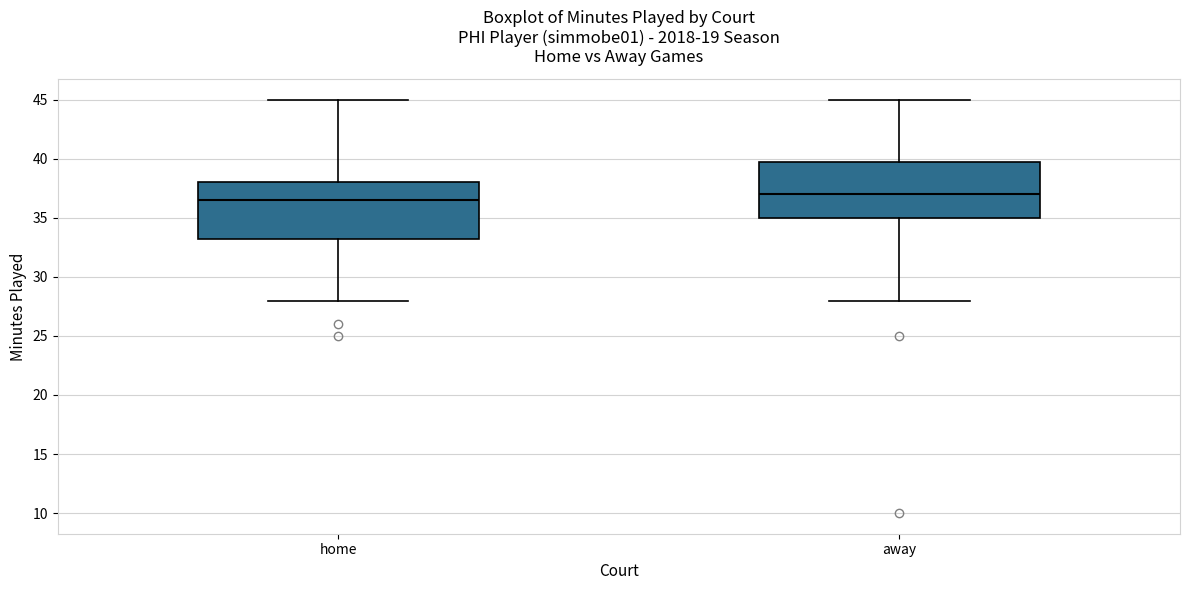

Which box has the lowest median line?

home